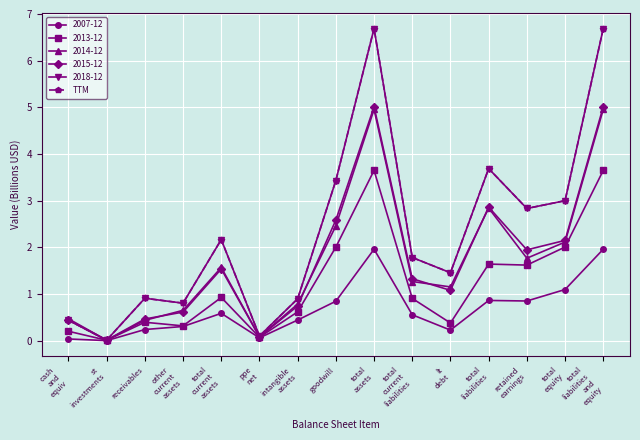

Reading left to right, transcribe all the data shown in this chart.

cash
and
equiv=0.4	st
investments=0.0	receivables=0.9	other
current
assets=0.8	total
current
assets=2.2	ppe
net=0.1	intangible
assets=0.9	goodwill=3.4	total
assets=6.7	total
current
liabilities=1.8	lt
debt=1.5	total
liabilities=3.7	retained
earnings=2.8	total
equity=3.0	total
liabilities
and
equity=6.7